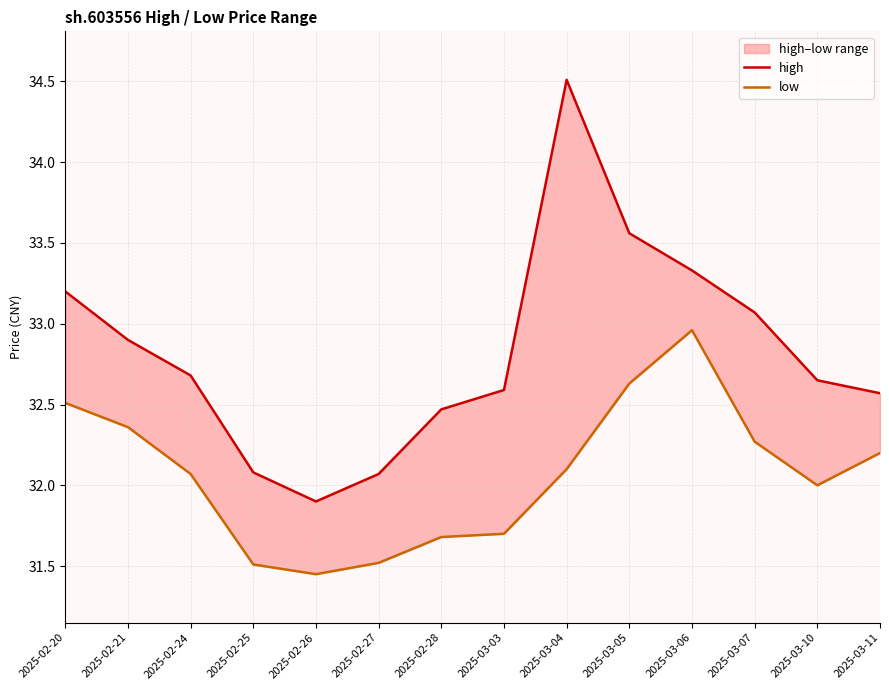

What is the spread (max minus min) of values at 2025-02-27?

0.6